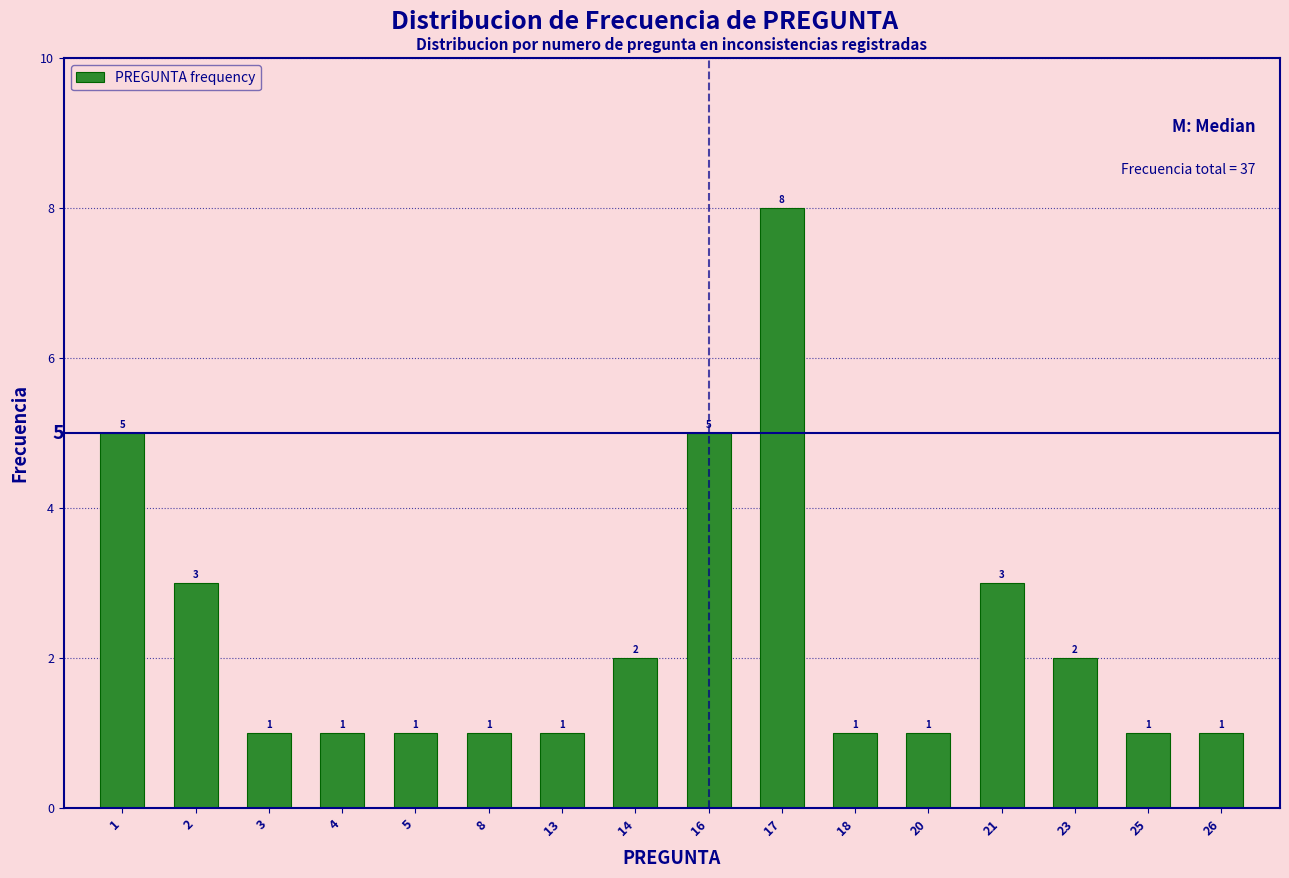

Reading left to right, what are all the values shown in this chart?

1=5	2=3	3=1	4=1	5=1	8=1	13=1	14=2	16=5	17=8	18=1	20=1	21=3	23=2	25=1	26=1